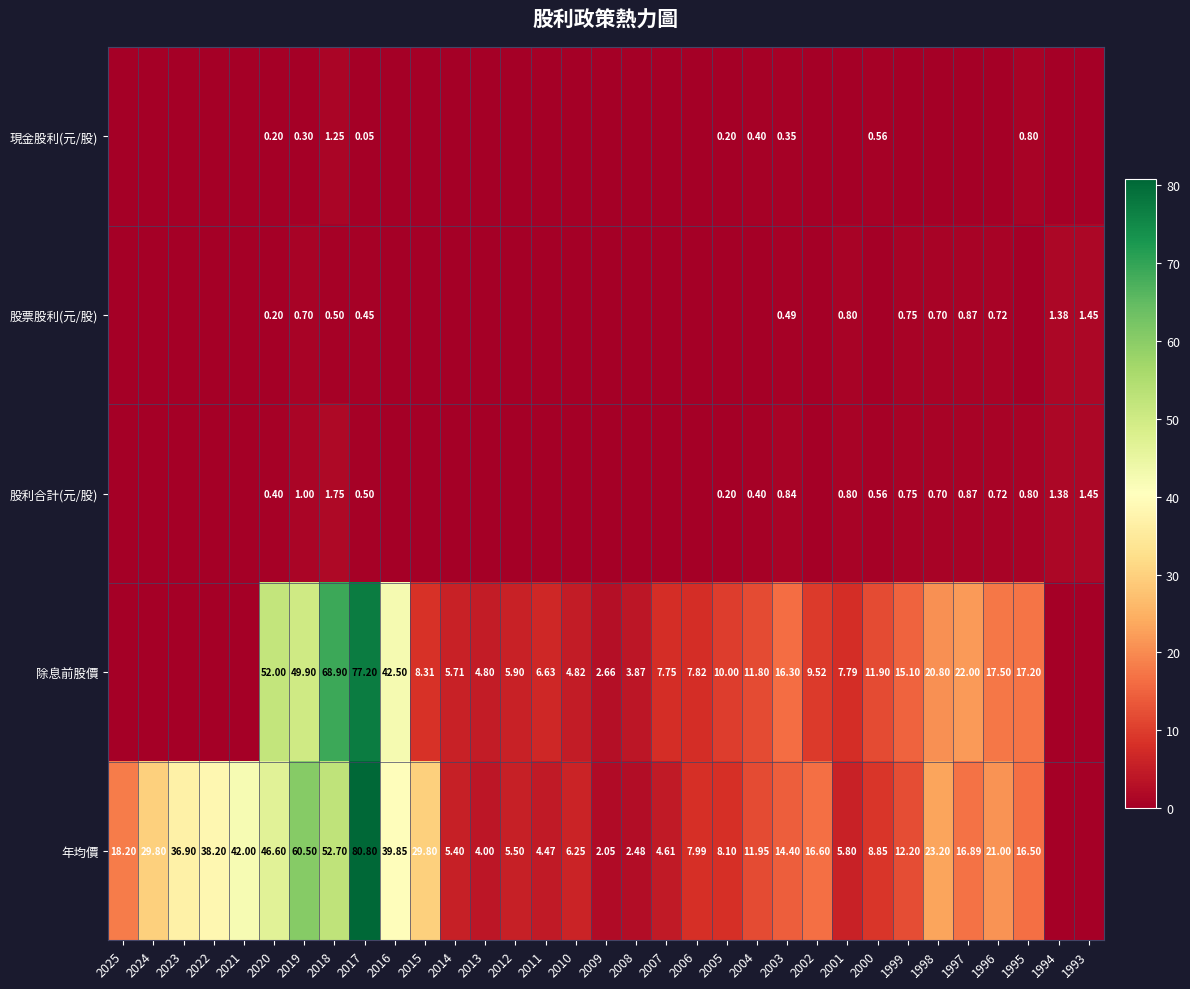

True or false: 年均價 has a value of 48.1 at 1994.

False